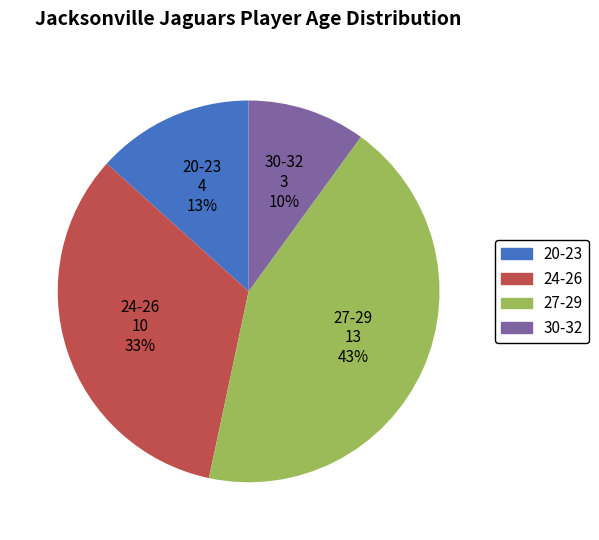

Which slice is the smallest?

30-32